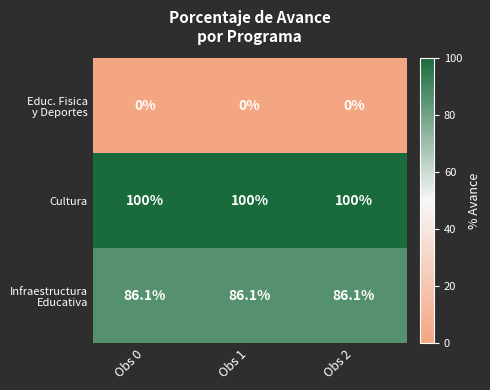

What value does the Cultura series have at Obs 2?

100.0